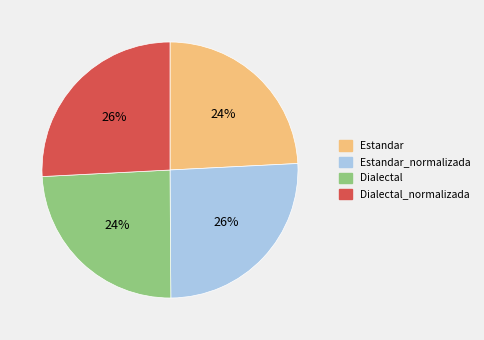

To the nearest percent, what is the difference between the largest and smallest slice percentages?

2%